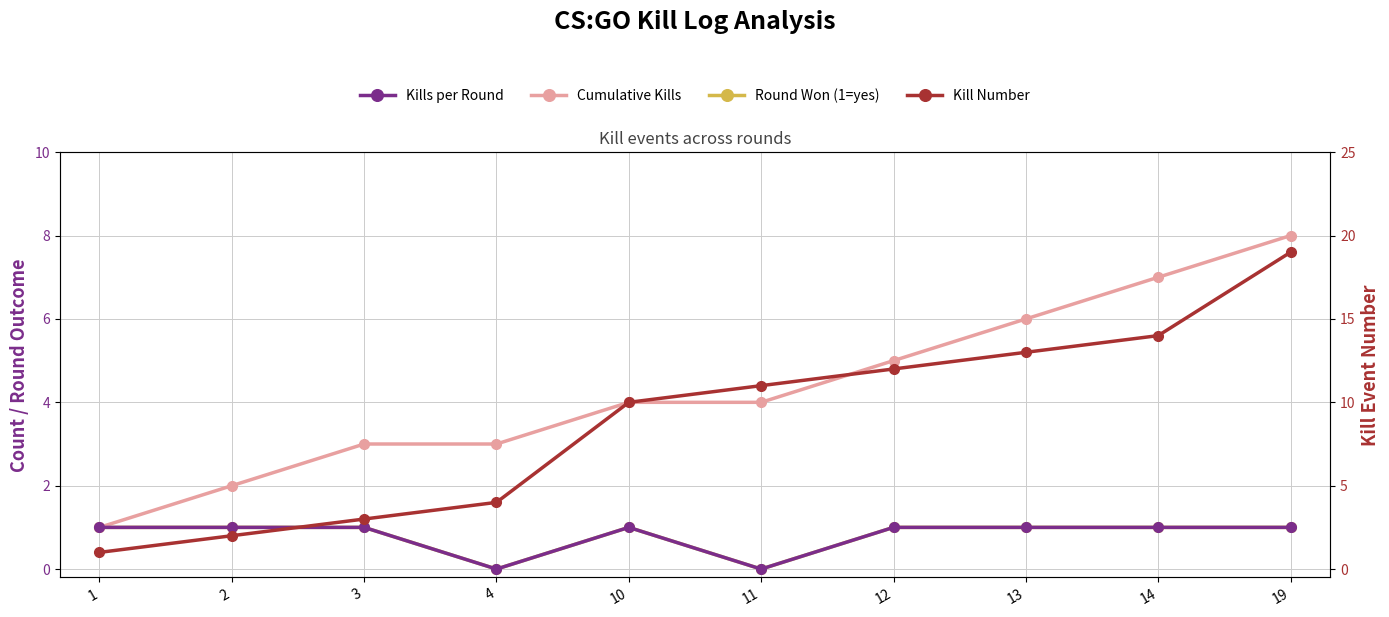

Does the chart have visible grid lines?

Yes